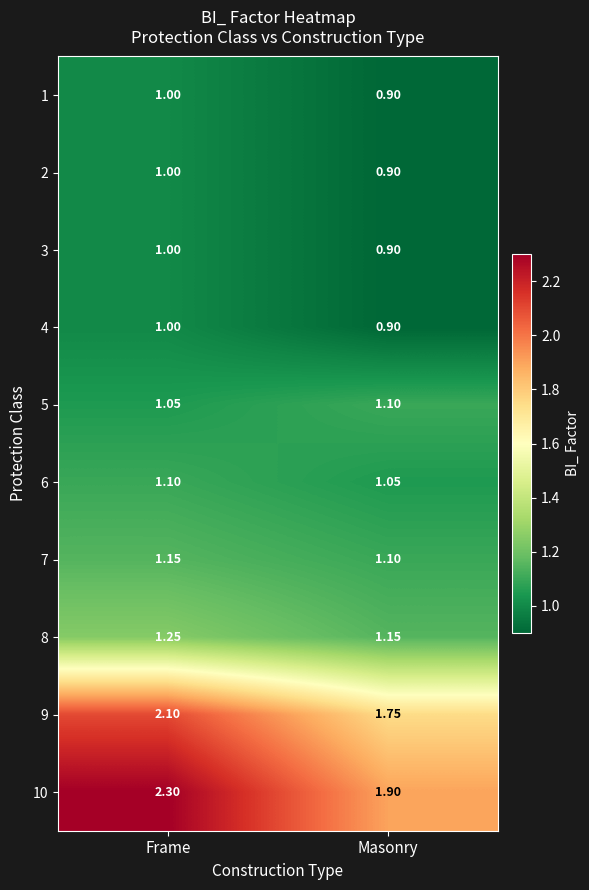

Where is 7 nearest to the value 1?

Masonry